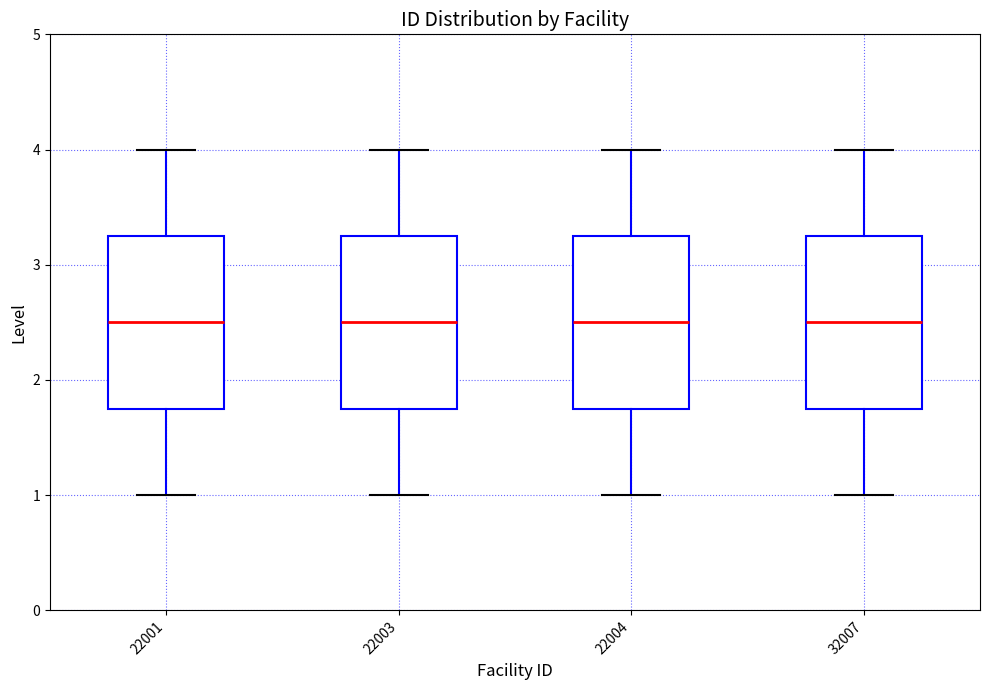

Reading left to right, read every box against the y-axis: the position of its median line, the range the box covers, and the ends of its whiskers. The values are not printed on the chart, so give them approximately, as read against the axis.

22001: median 2.5, box 1.8 to 3.3, whiskers 1.0 to 4.0
22003: median 2.5, box 1.8 to 3.3, whiskers 1.0 to 4.0
22004: median 2.5, box 1.8 to 3.3, whiskers 1.0 to 4.0
32007: median 2.5, box 1.8 to 3.3, whiskers 1.0 to 4.0